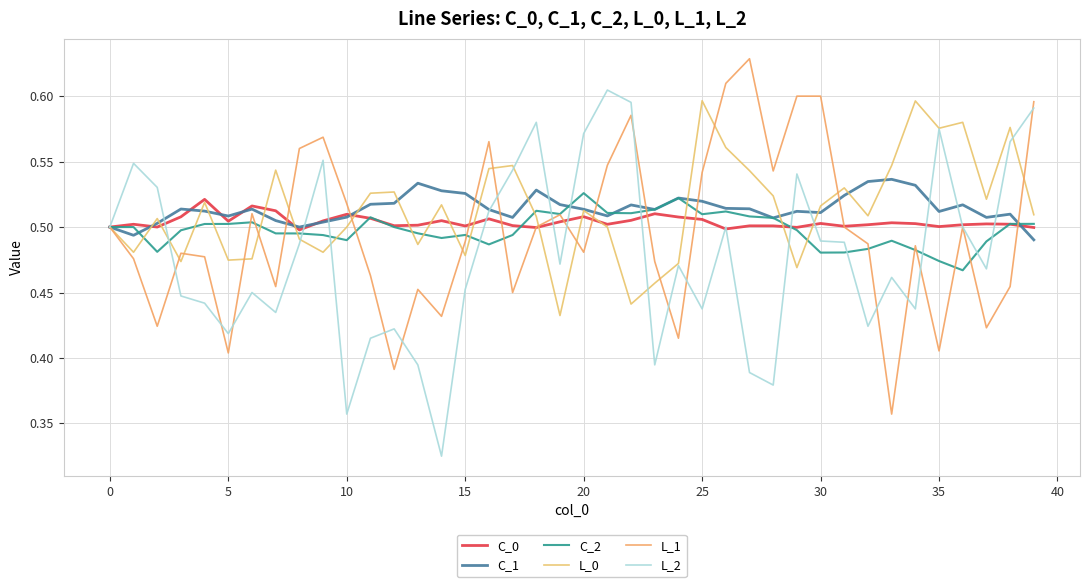

Count the L_1 values in the range 0 to 1.

40